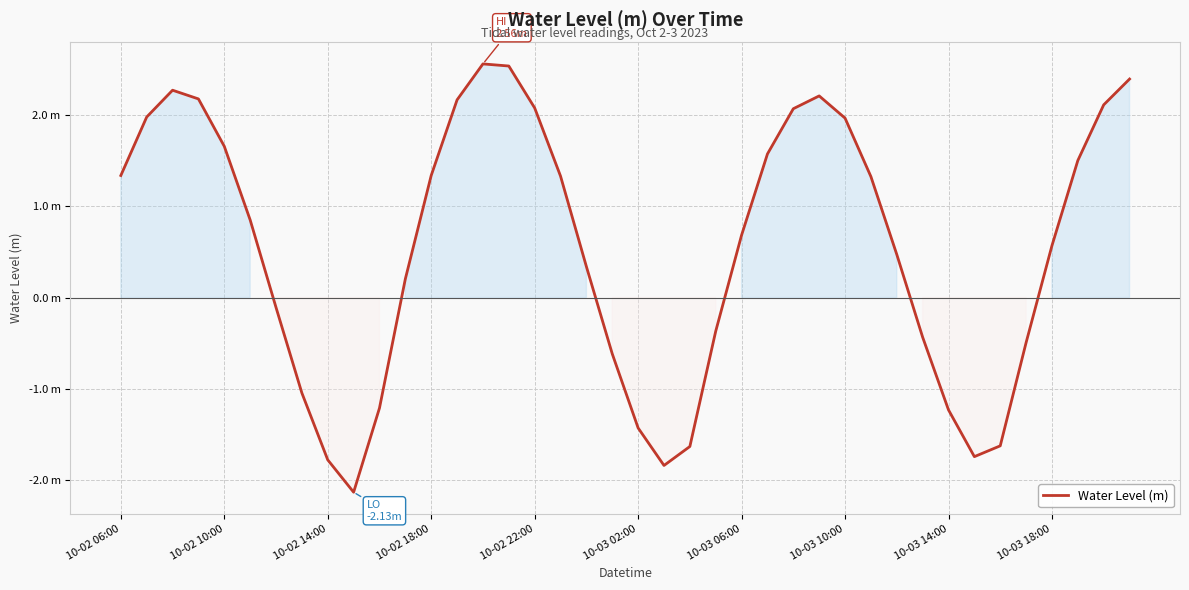

Does the chart have visible grid lines?

Yes